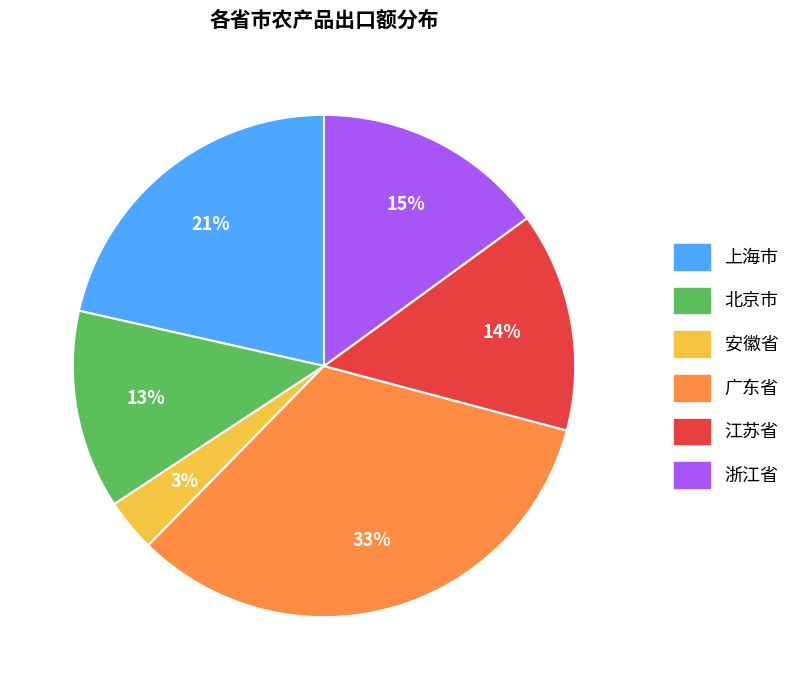

True or false: 安徽省 accounts for 3% of the total.

True